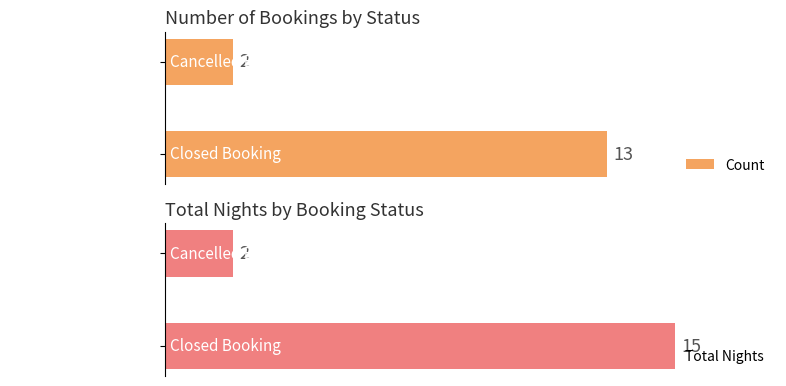

Which series has the largest total across all categories?

Total Nights